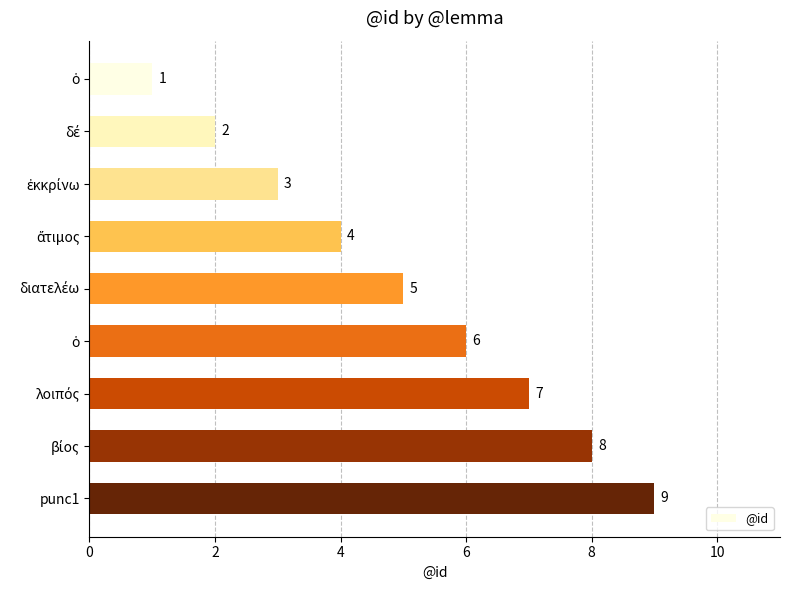

What is the greatest value displayed?

9